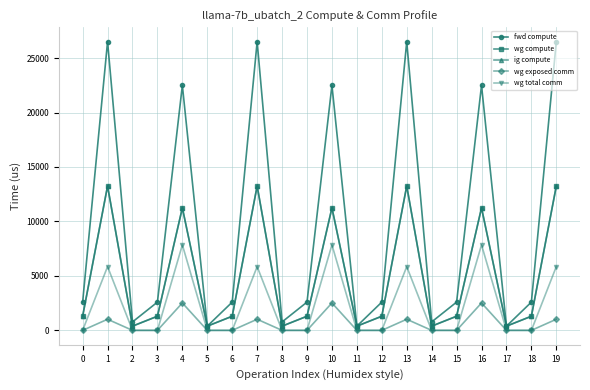

True or false: wg total comm and fwd compute intersect in this chart.

False